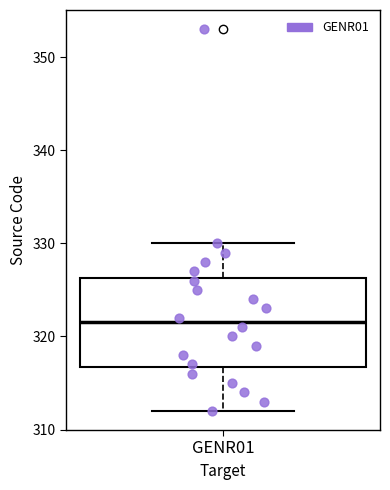

Read this box plot against the y-axis: the position of the median line, the range covered by the box, and the ends of both whiskers. The values are not printed on the chart, so give them approximately, as read against the axis.

median 322, box 317 to 326, whiskers 312 to 330